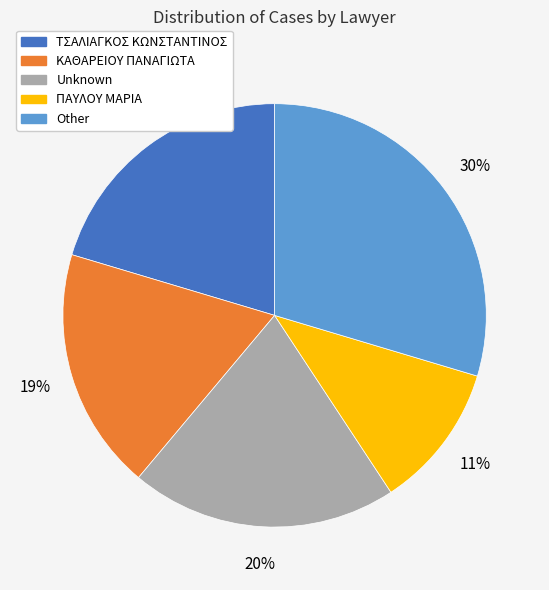

How many slices are in this pie chart?

5